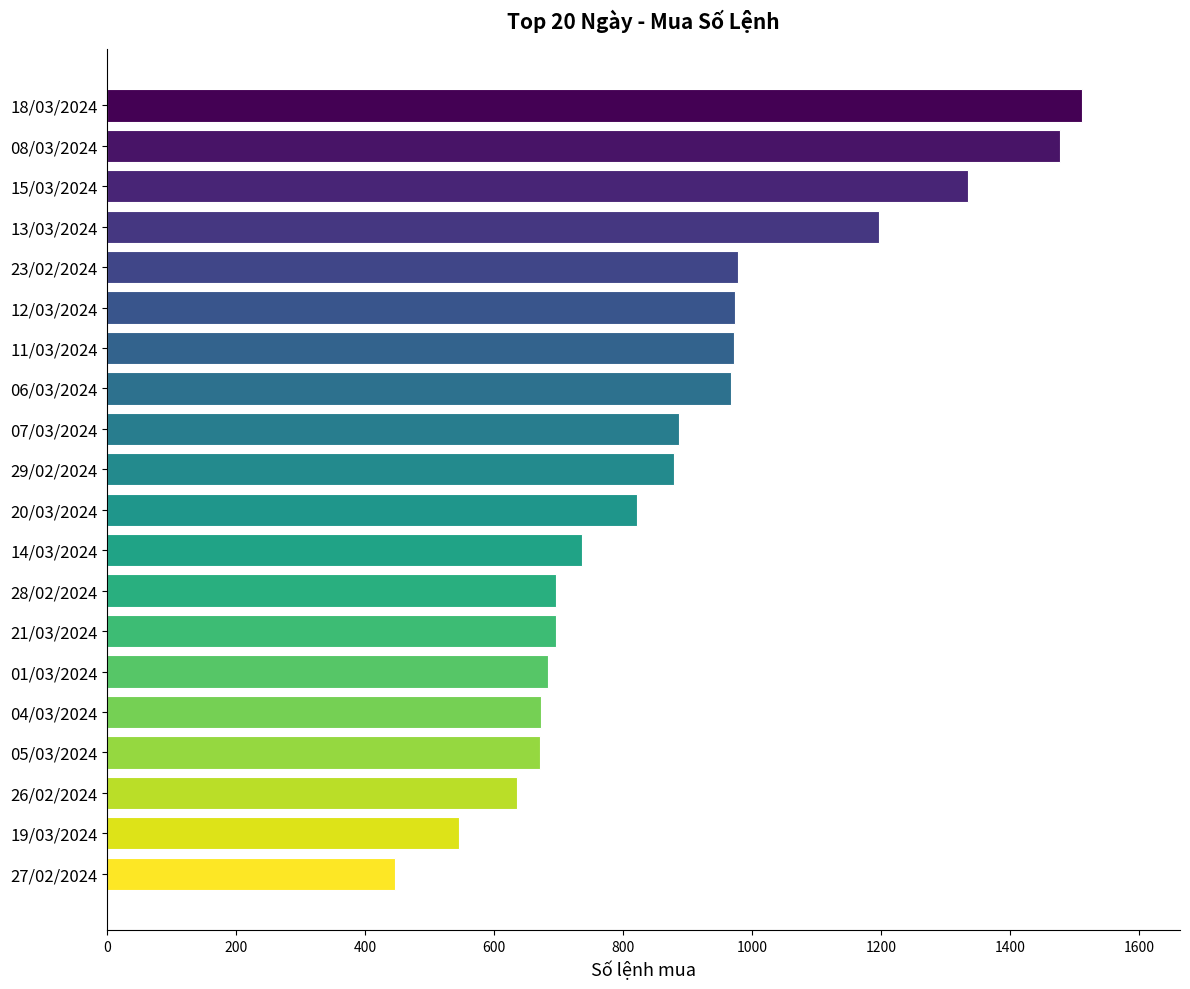

What is the difference between the maximum and second lowest values?

967